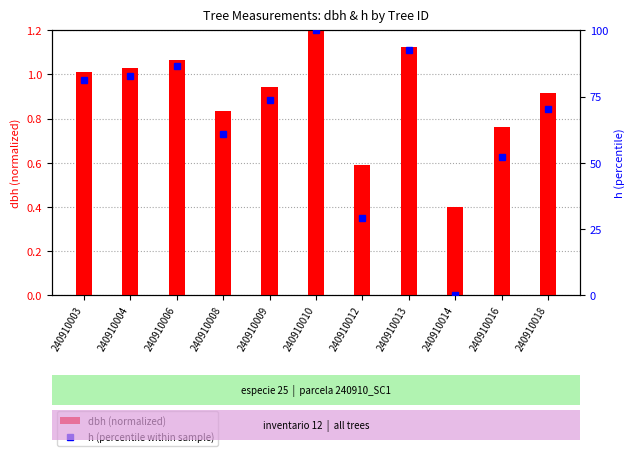

What value does the h (percentile within sample) series have at 240910004?

82.8